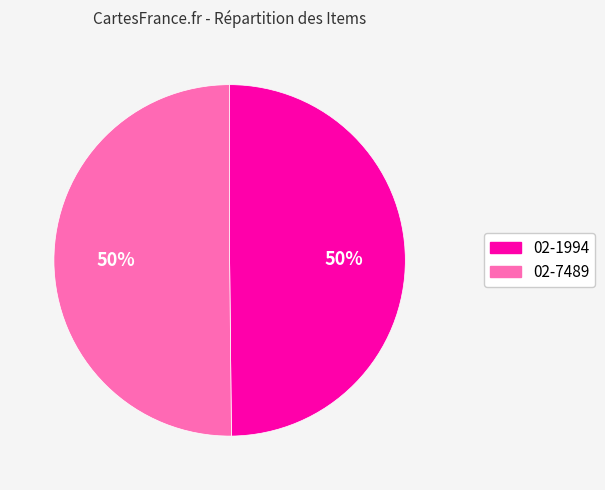

The 02-1994 slice represents 40% of the pie. True or false?

False